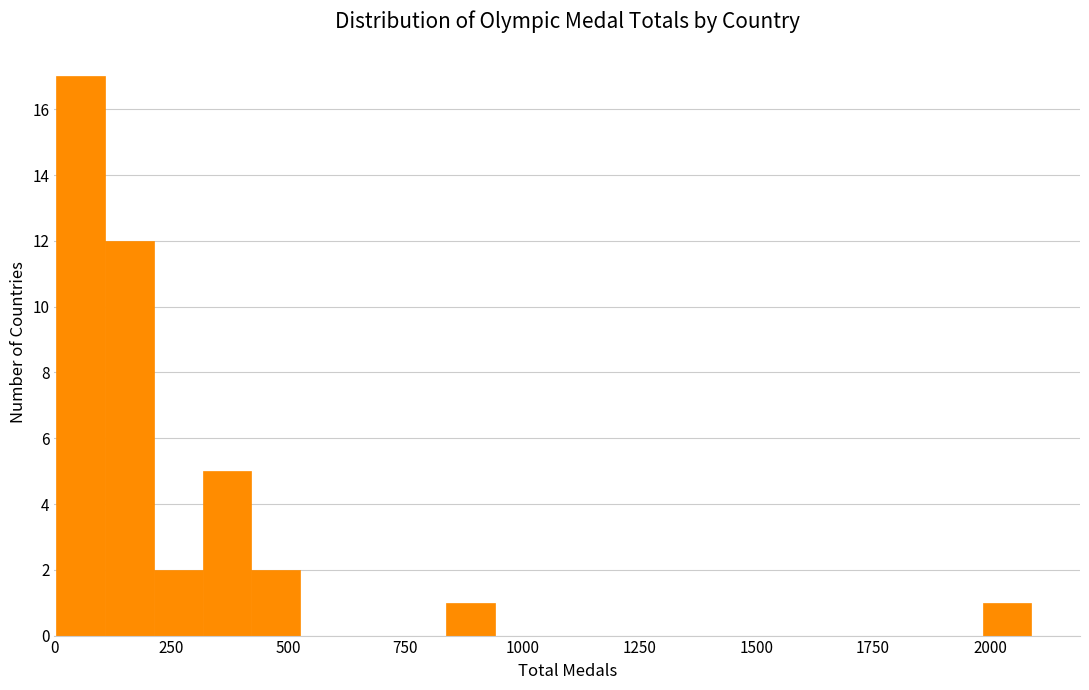

Read against the x-axis, roughly where is the centre of the tallest bar?

50